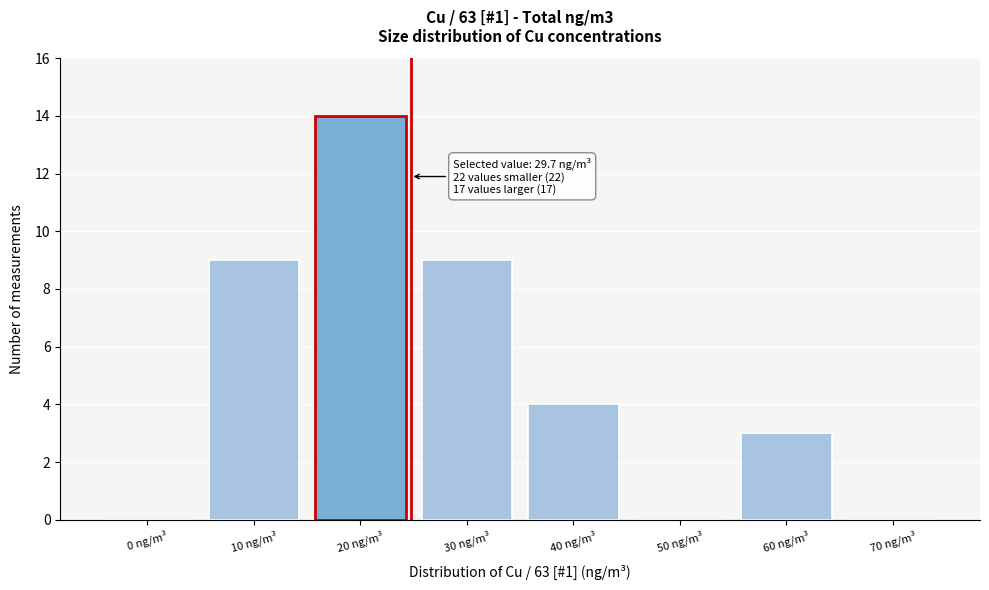

Reading right to left, list all the values displayed in this chart.

70 ng/m³=0	60 ng/m³=3	50 ng/m³=0	40 ng/m³=4	30 ng/m³=9	20 ng/m³=14	10 ng/m³=9	0 ng/m³=0